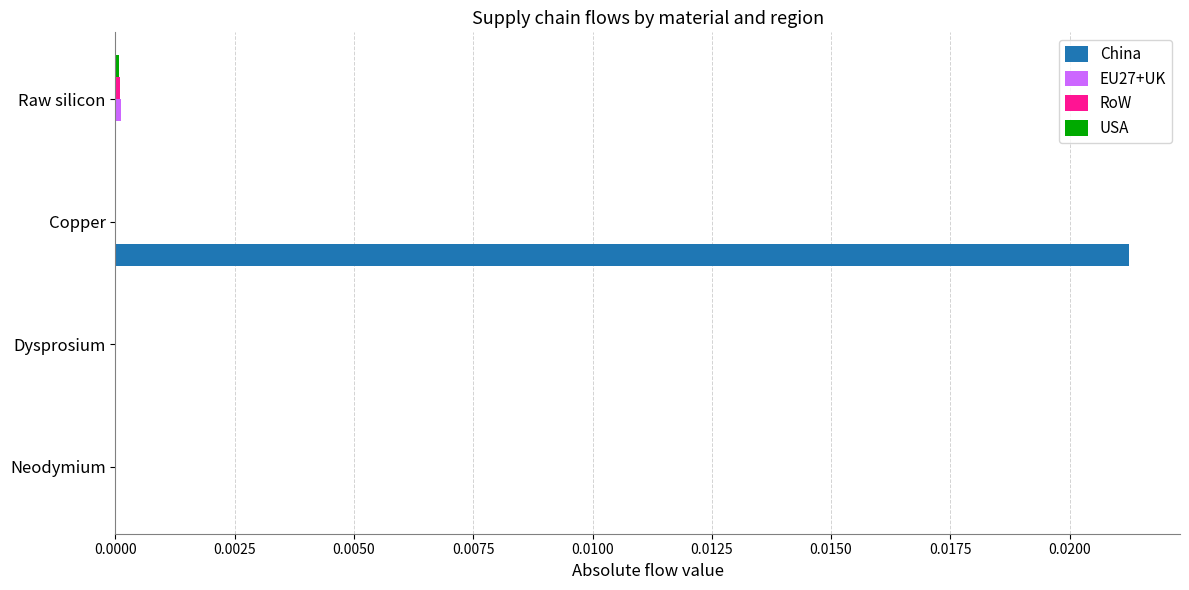

The value of China at Copper is 0.0. True or false?

True